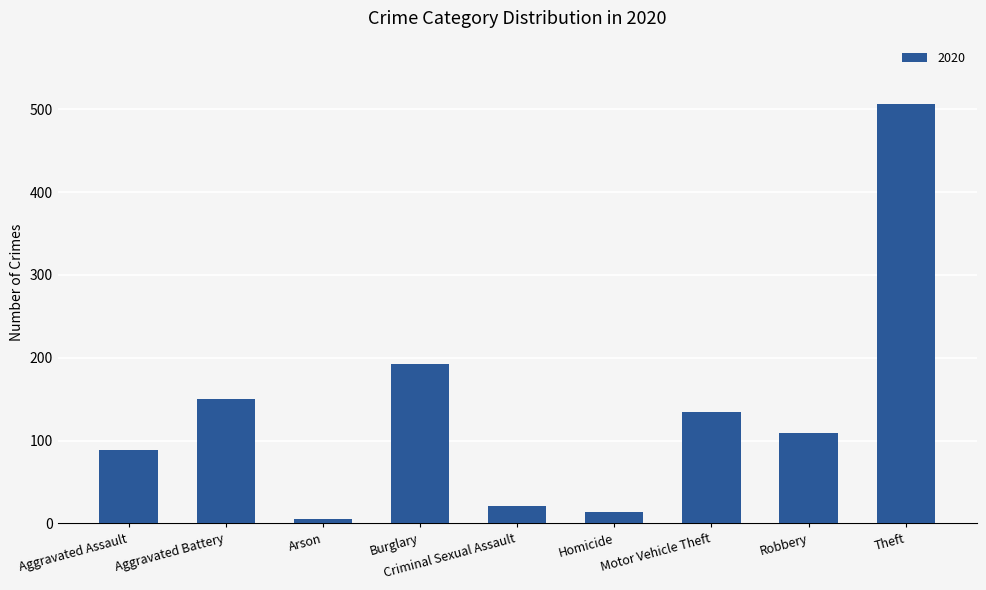

What is the average value?

136